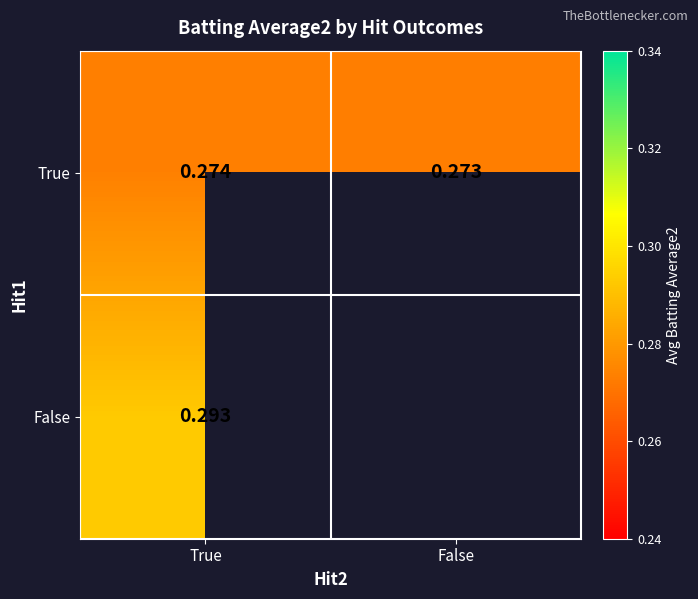

Where is True nearest to the value 0?

False